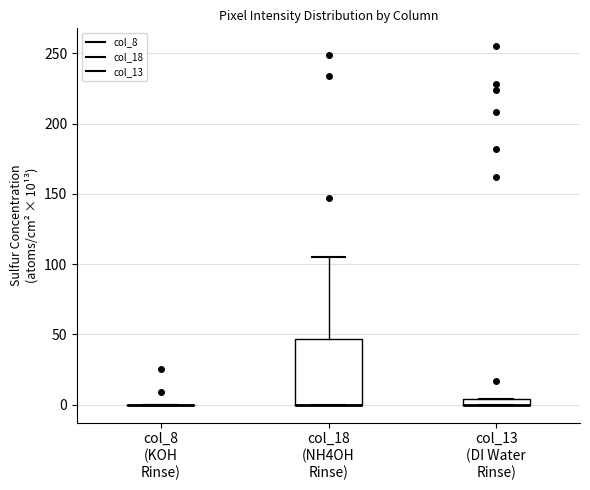

Where does the upper whisker of the box for col_18 (NH4OH Rinse) end on the y-axis? The values are not printed on the chart, so give them approximately, as read against the axis.

105